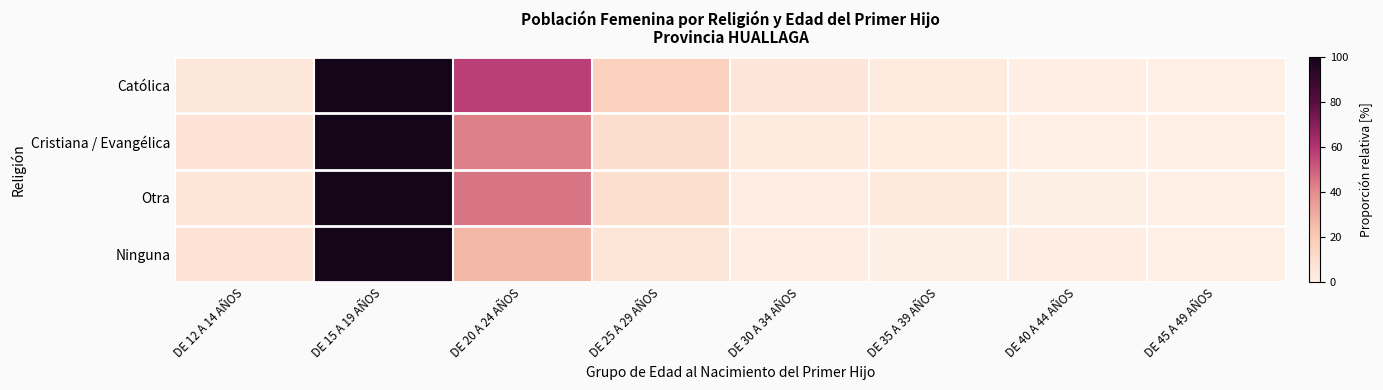

Reading left to right, transcribe all the data shown in this chart.

Católica: DE 12 A 14 AÑOS=4.8	DE 15 A 19 AÑOS=100.0	DE 20 A 24 AÑOS=57.2	DE 25 A 29 AÑOS=16.4	DE 30 A 34 AÑOS=5.3	DE 35 A 39 AÑOS=3.1	DE 40 A 44 AÑOS=0.9	DE 45 A 49 AÑOS=0.1
Cristiana / Evangélica: DE 12 A 14 AÑOS=6.7	DE 15 A 19 AÑOS=100.0	DE 20 A 24 AÑOS=42.7	DE 25 A 29 AÑOS=9.5	DE 30 A 34 AÑOS=2.8	DE 35 A 39 AÑOS=2.2	DE 40 A 44 AÑOS=0.3	DE 45 A 49 AÑOS=0.0
Otra: DE 12 A 14 AÑOS=6.0	DE 15 A 19 AÑOS=100.0	DE 20 A 24 AÑOS=45.0	DE 25 A 29 AÑOS=9.3	DE 30 A 34 AÑOS=1.3	DE 35 A 39 AÑOS=3.3	DE 40 A 44 AÑOS=0.7	DE 45 A 49 AÑOS=0.0
Ninguna: DE 12 A 14 AÑOS=6.8	DE 15 A 19 AÑOS=100.0	DE 20 A 24 AÑOS=26.5	DE 25 A 29 AÑOS=6.1	DE 30 A 34 AÑOS=1.4	DE 35 A 39 AÑOS=0.7	DE 40 A 44 AÑOS=1.4	DE 45 A 49 AÑOS=0.0